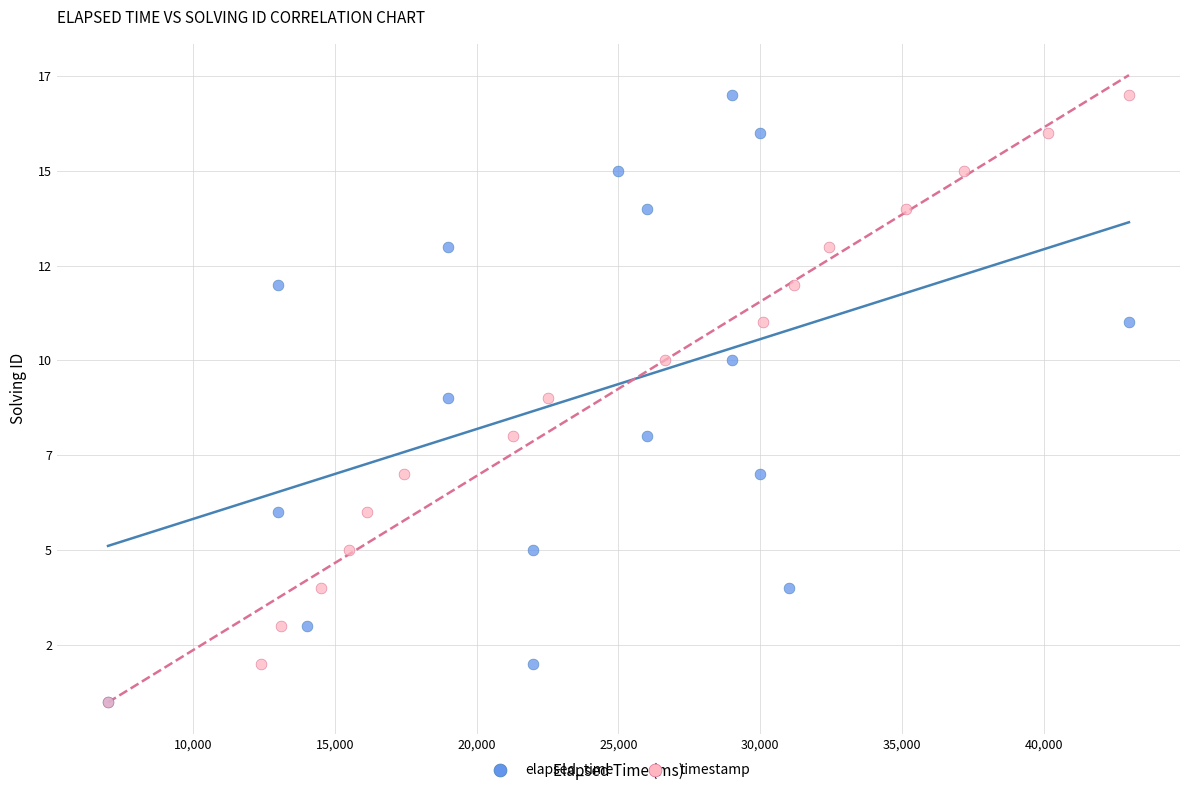

What are all the series names shown in the legend?

elapsed_time, timestamp